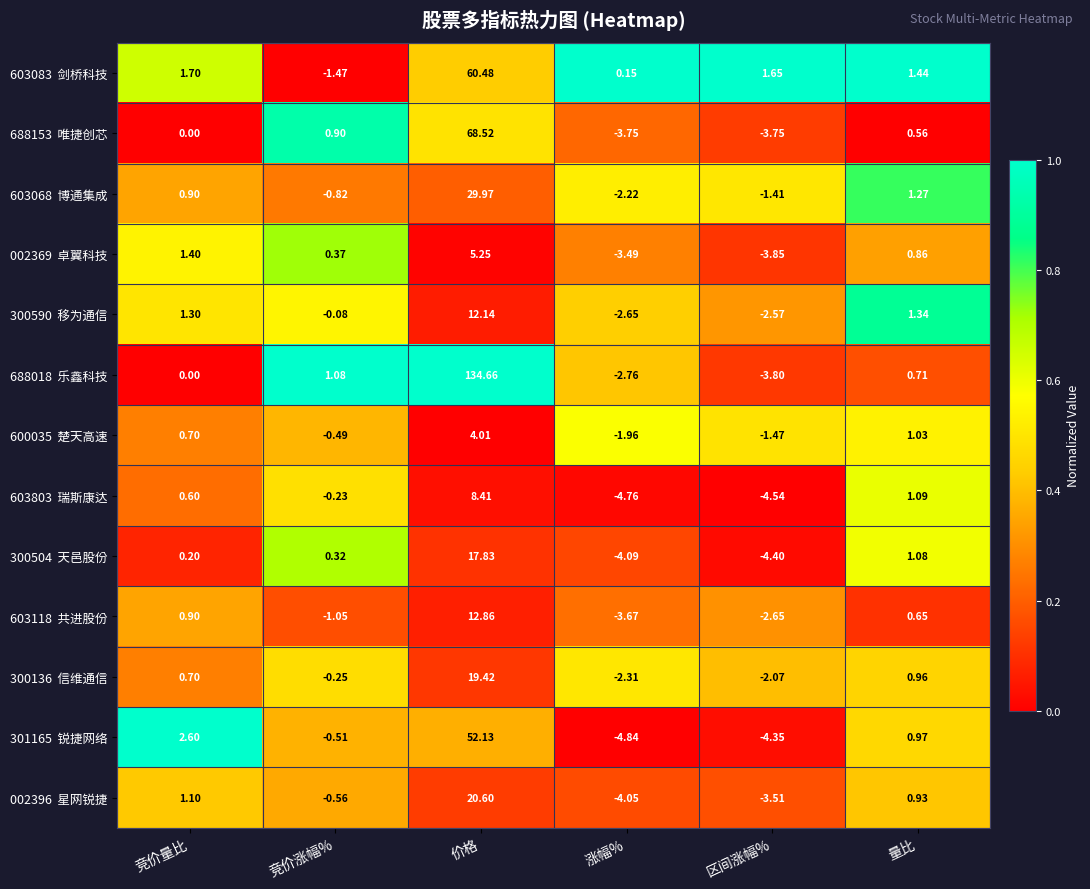

At which category is the sum across all series the highest?

价格